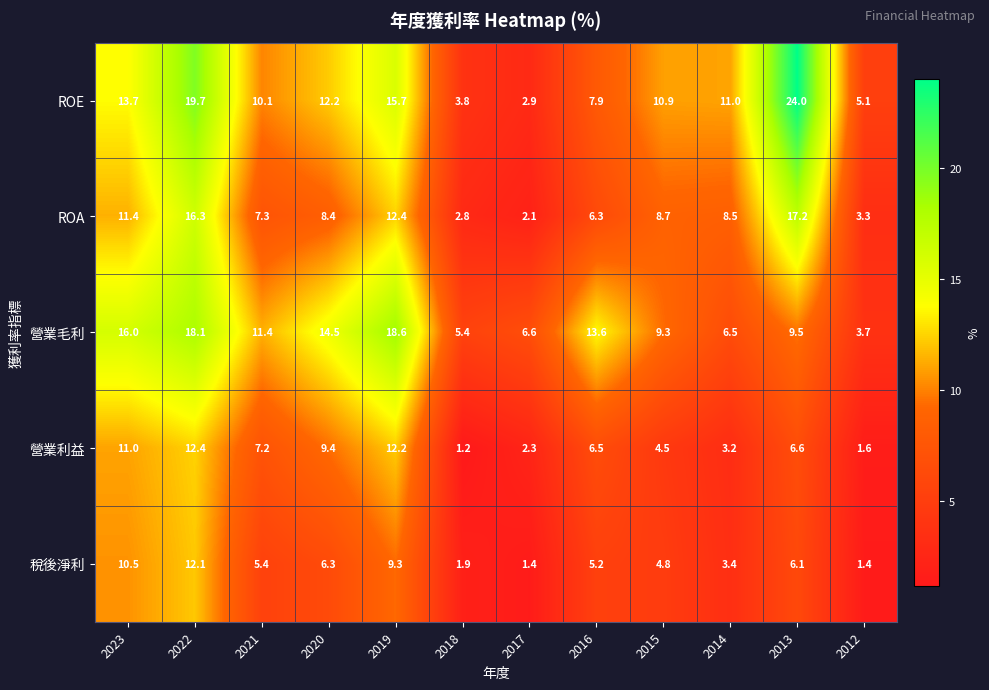

How many values in the ROA series exceed 8?

7